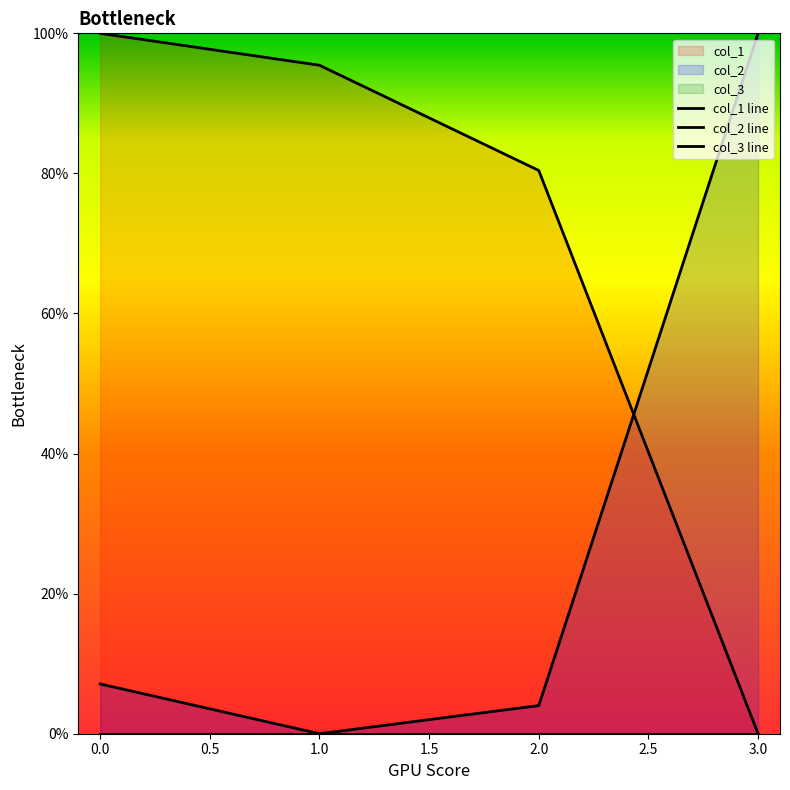

The value of col_1 line at 3.0 is -31.3. True or false?

False